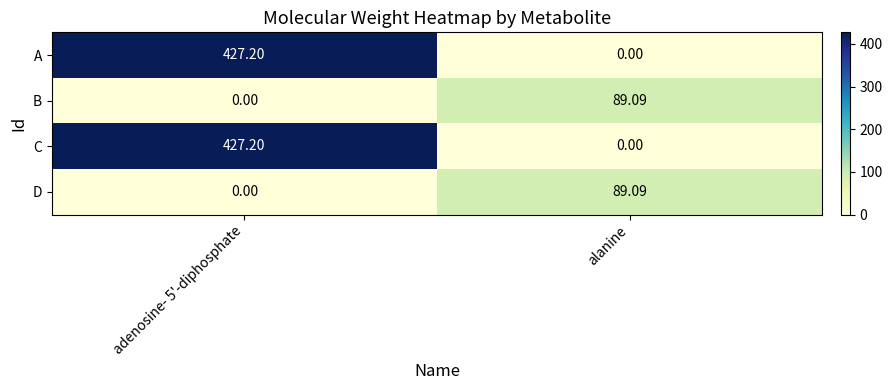

Which category has the highest value in the B series?

alanine